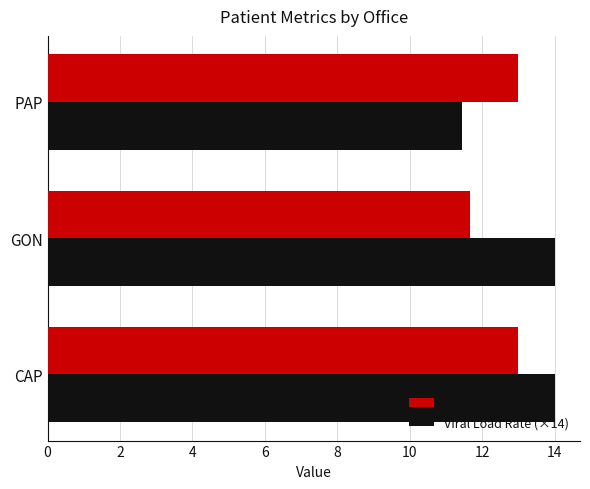

What is the spread (max minus min) of values at PAP?

1.5